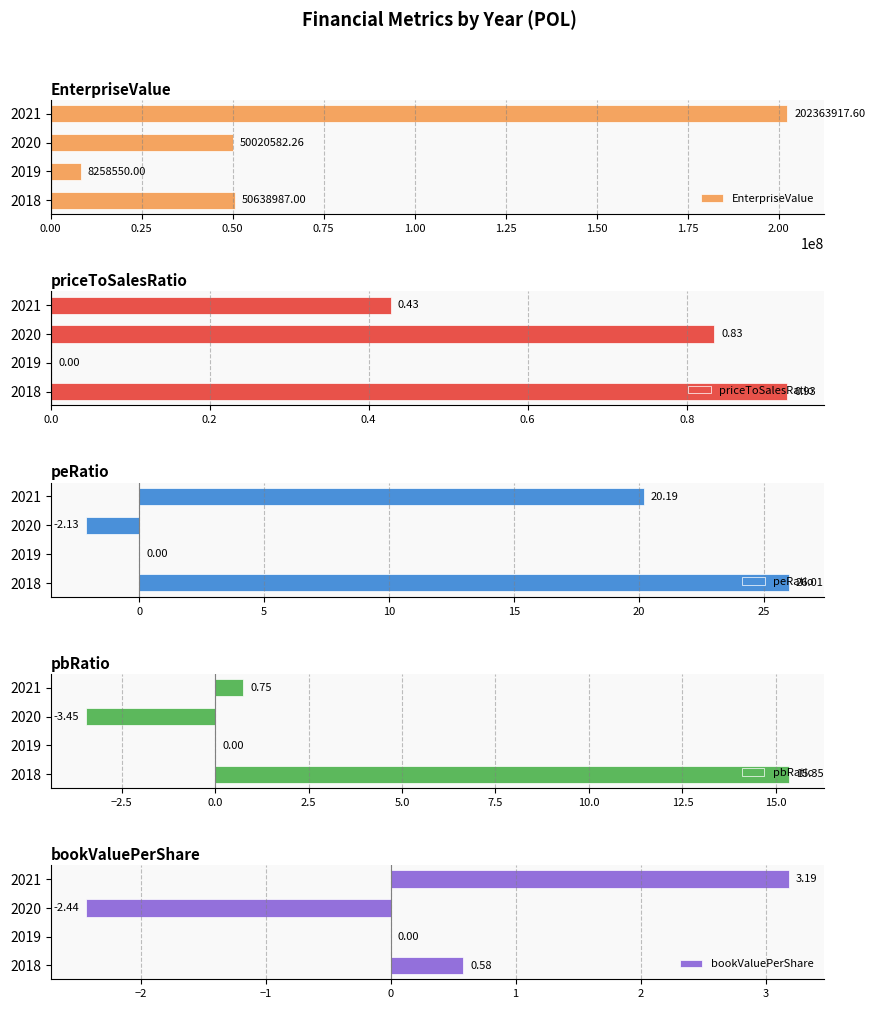

Is it true that EnterpriseValue equals 72675781.7 at 2020?

False